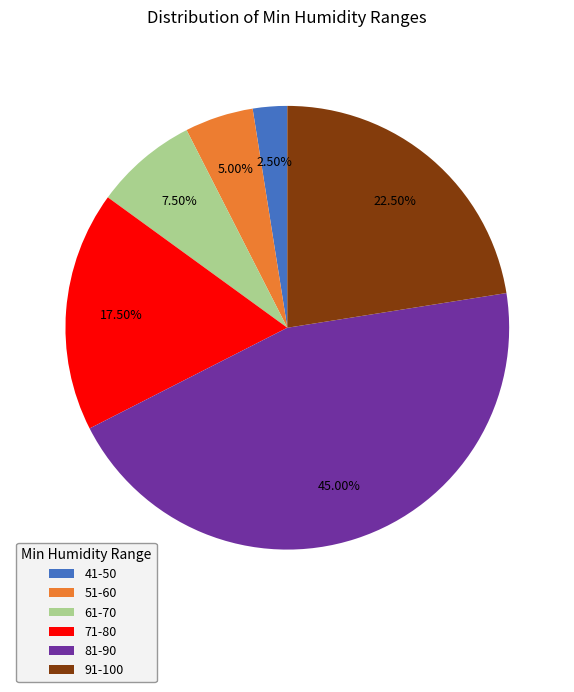

What is the ratio of the value at 51-60 to the value at 61-70?

0.7